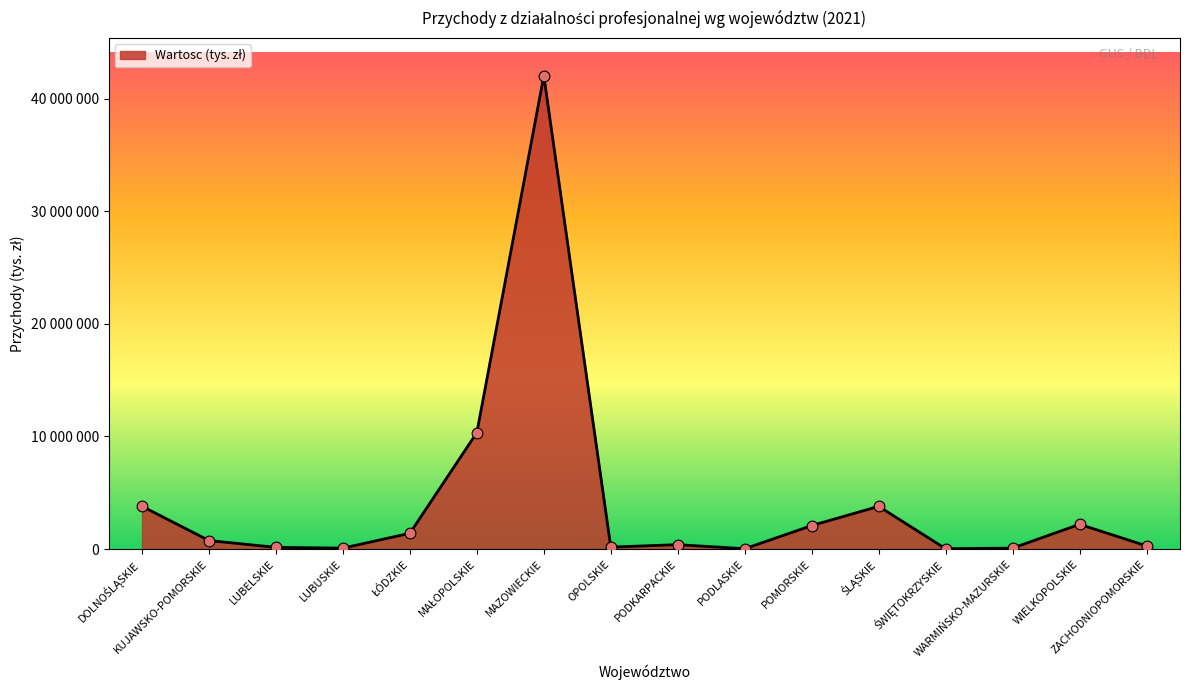

Which has a higher value, DOLNOŚLĄSKIE or OPOLSKIE?

DOLNOŚLĄSKIE